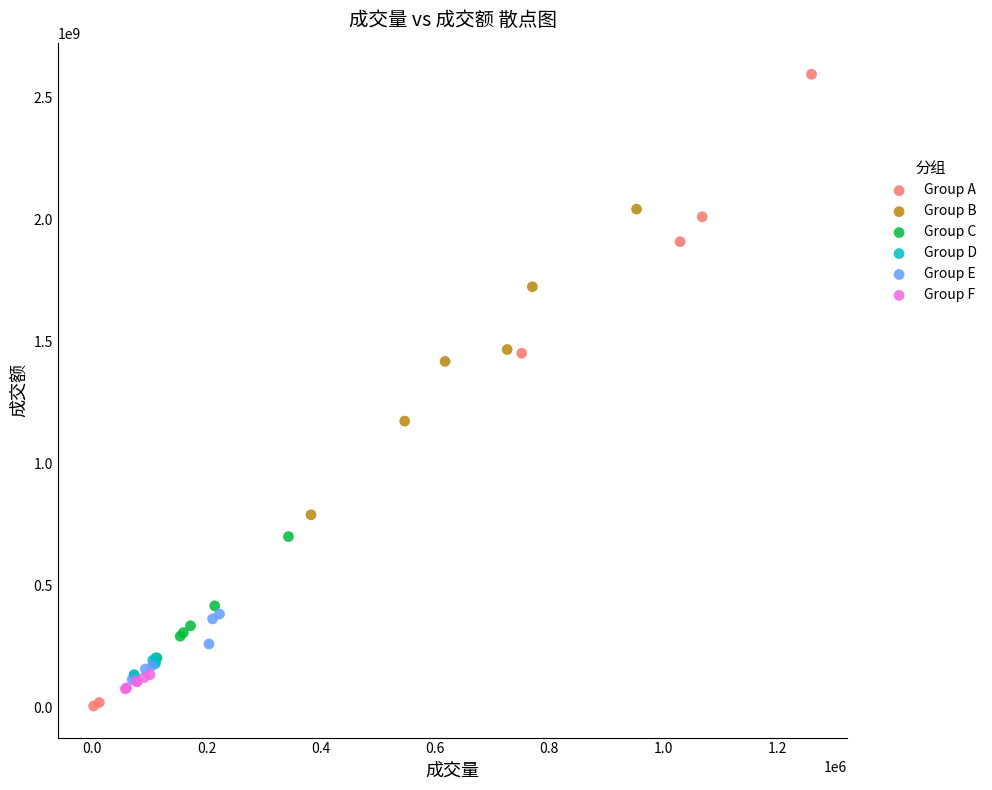

Which series has the largest Y range (max minus min)?

Group A